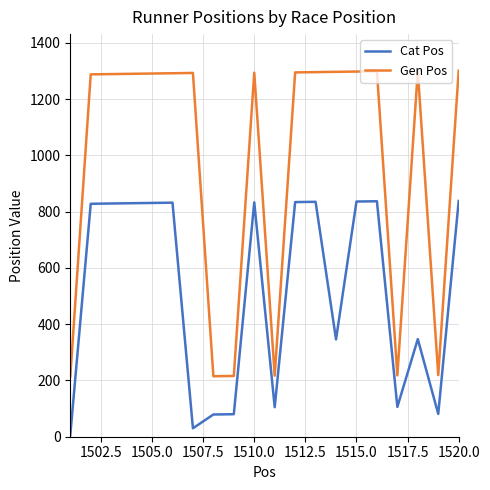

What is the average value of the Cat Pos series?

517